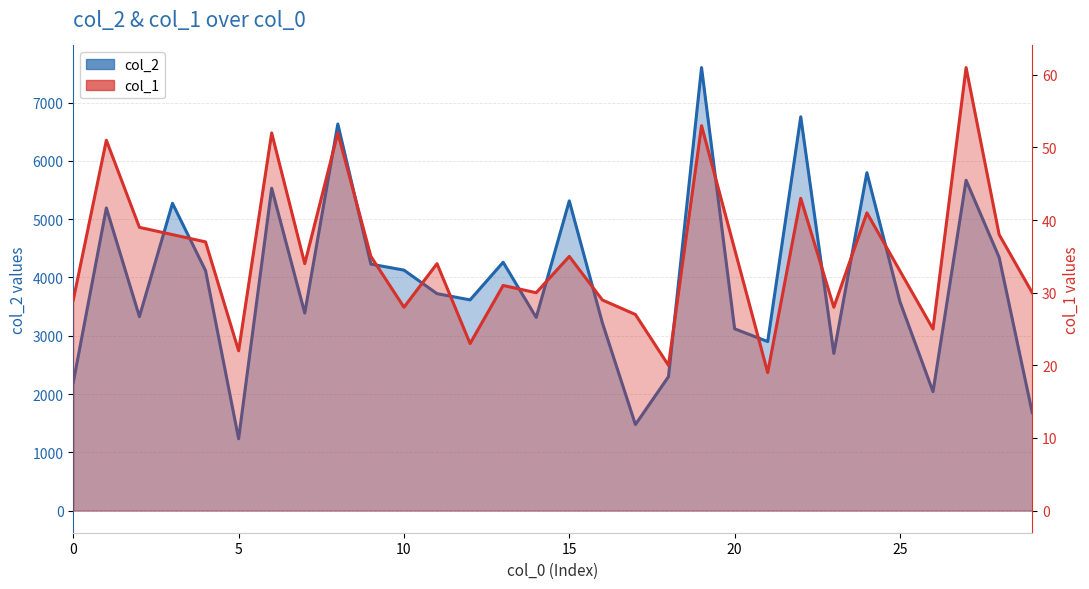

The col_2 series shows 829 at 17. True or false?

False